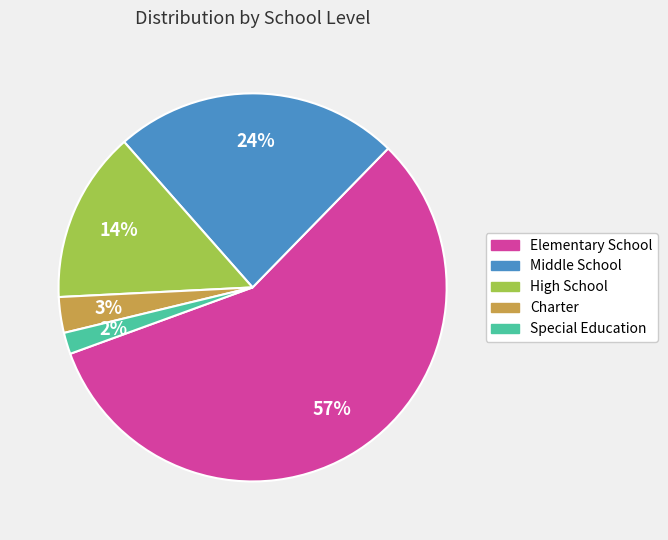

True or false: Middle School accounts for 18% of the total.

False